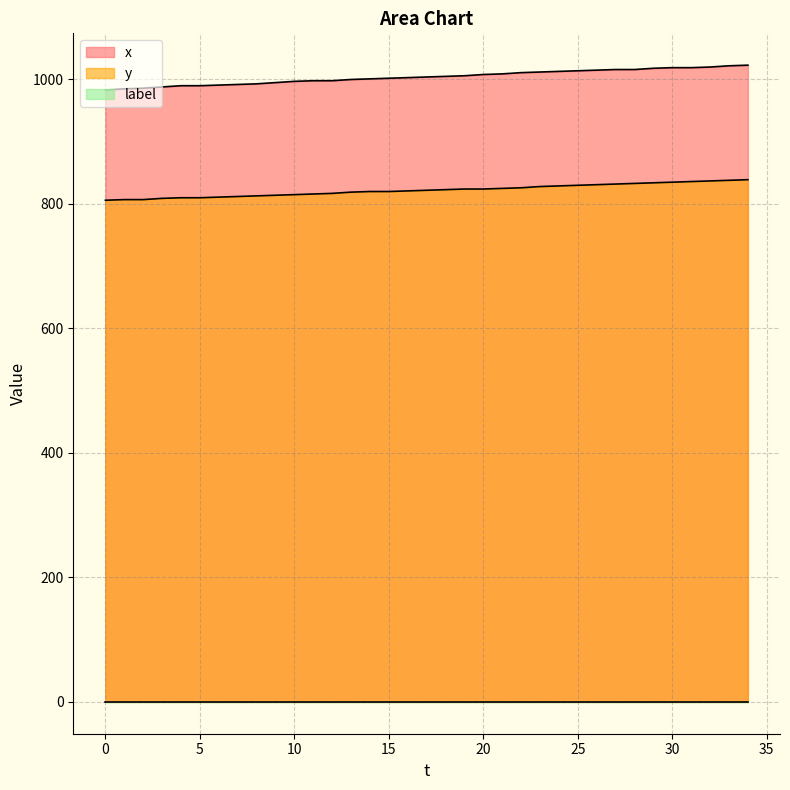

Reading right to left, what are all the values shown in this chart?

x: 34=1023	33=1022	32=1020	31=1019	30=1019	29=1018	28=1016	27=1016	26=1015	25=1014	24=1013	23=1012	22=1011	21=1009	20=1008	19=1006	18=1005	17=1004	16=1003	15=1002	14=1001	13=1000	12=998	11=998	10=997	9=995	8=993	7=992	6=991	5=990	4=990	3=988	2=986	1=985	0=983
y: 34=839	33=838	32=837	31=836	30=835	29=834	28=833	27=832	26=831	25=830	24=829	23=828	22=826	21=825	20=824	19=824	18=823	17=822	16=821	15=820	14=820	13=819	12=817	11=816	10=815	9=814	8=813	7=812	6=811	5=810	4=810	3=809	2=807	1=807	0=806